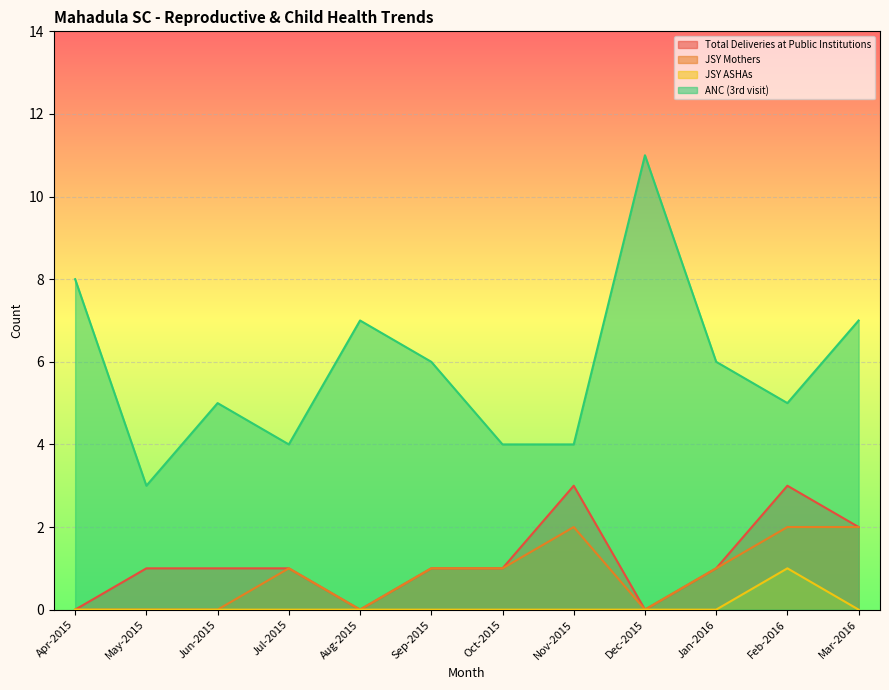

List the series in order of their peak value, highest first.

ANC (3rd visit), Total Deliveries at Public Institutions, JSY Mothers, JSY ASHAs